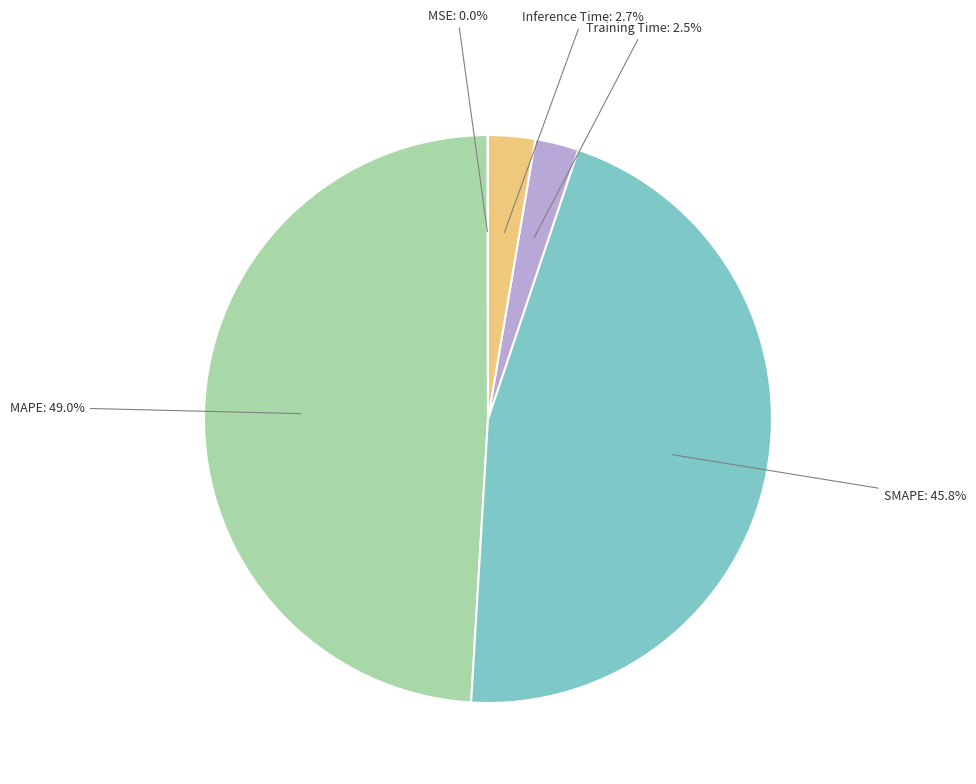

Combined, what portion of the pie is SMAPE and MAPE?

94.8%